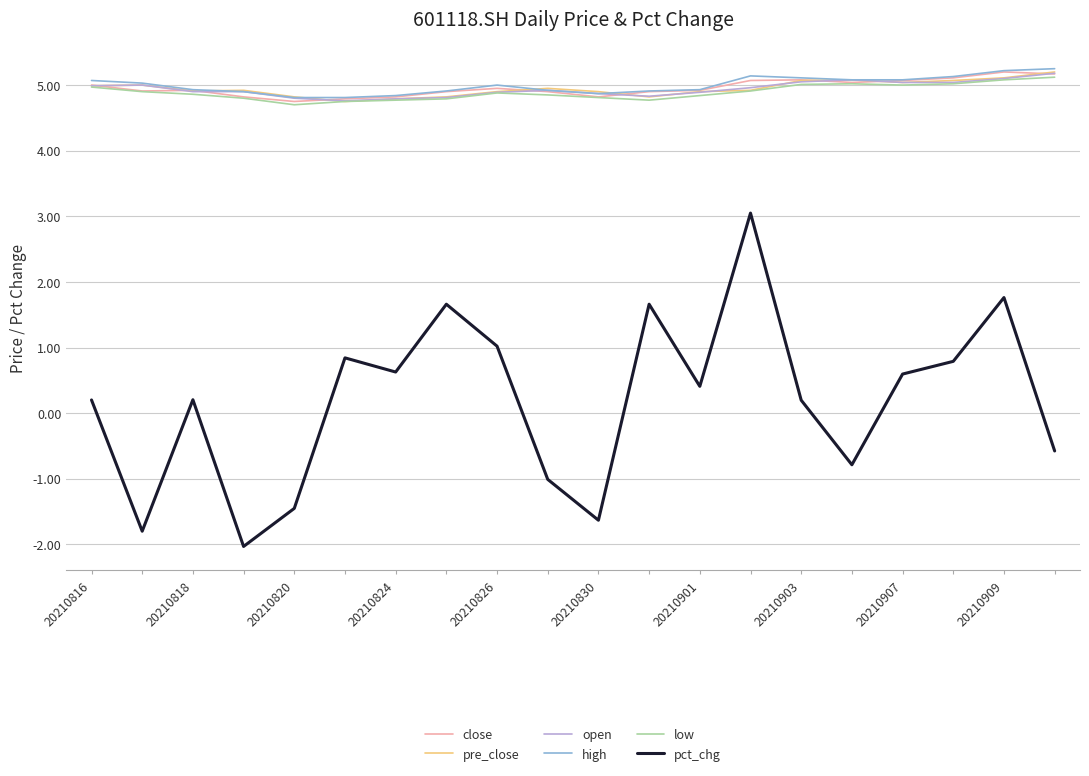

Which series has the largest range (max minus min)?

pct_chg